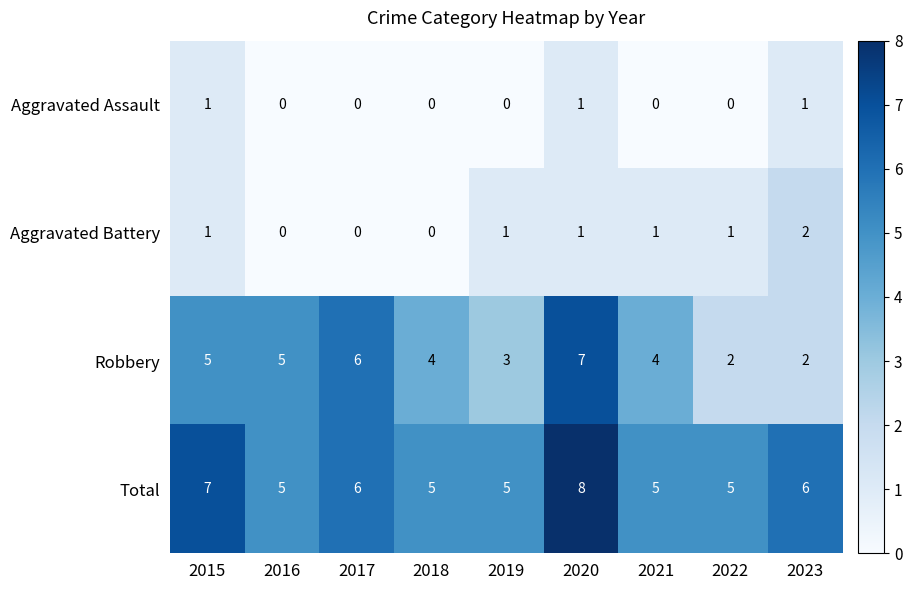

The value of Robbery at 2019 is 3. True or false?

True